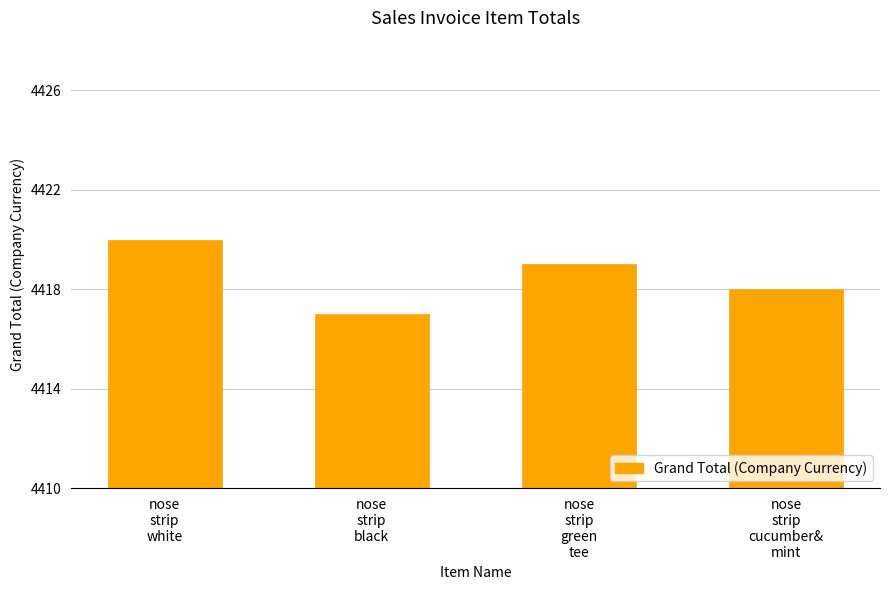

Approximately how many times larger is the value at nose
strip
green
tee compared to nose
strip
cucumber&
mint?

1.0